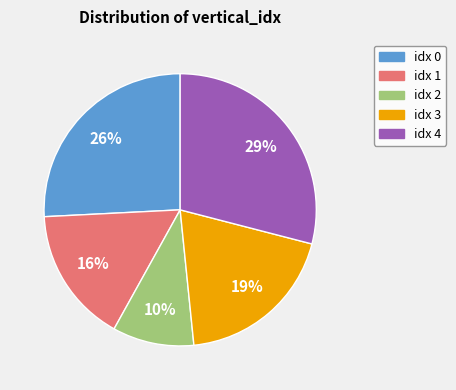

To the nearest percent, what is the difference between the largest and smallest slice percentages?

19%